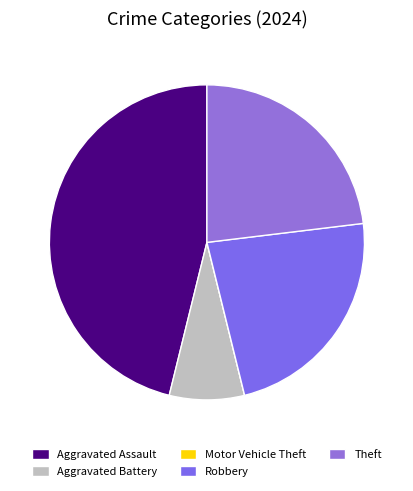

How many slices are in this pie chart?

5